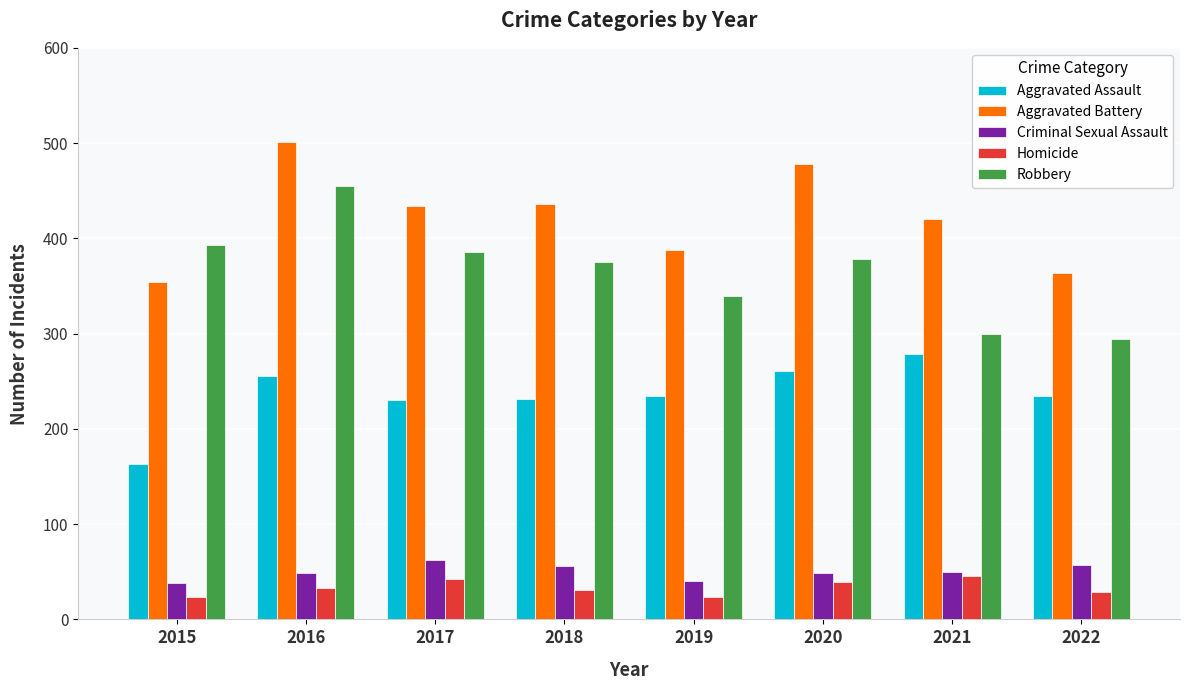

Rank the series at 2016 from lowest to highest value.

Homicide, Criminal Sexual Assault, Aggravated Assault, Robbery, Aggravated Battery